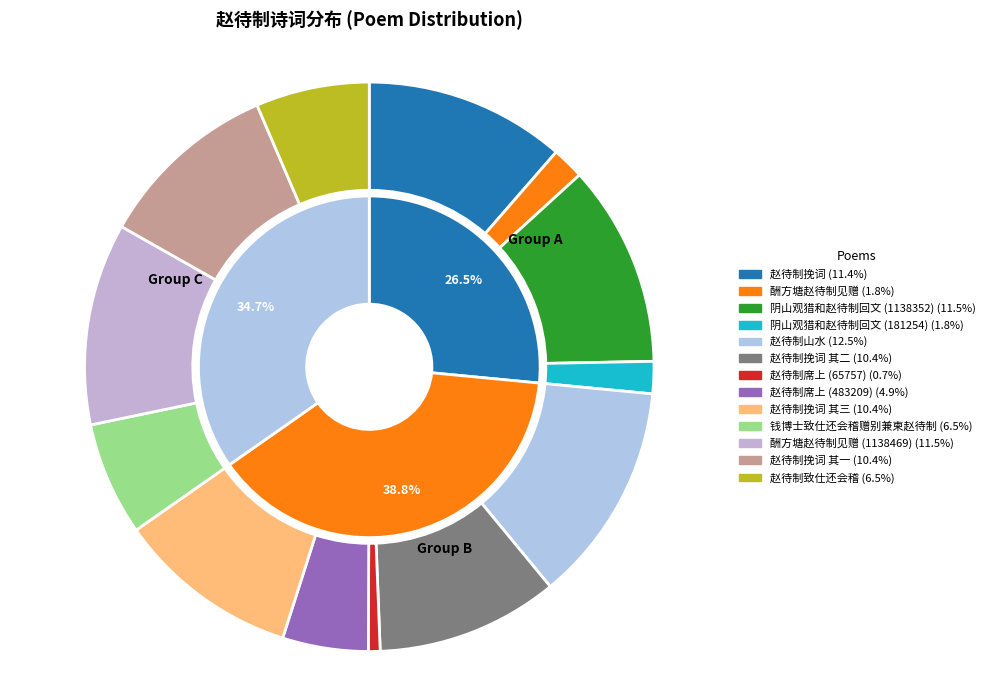

To the nearest percent, what is the difference between the 赵待制席上 (483209) and 赵待制挽词 其一 slice percentages?

5%